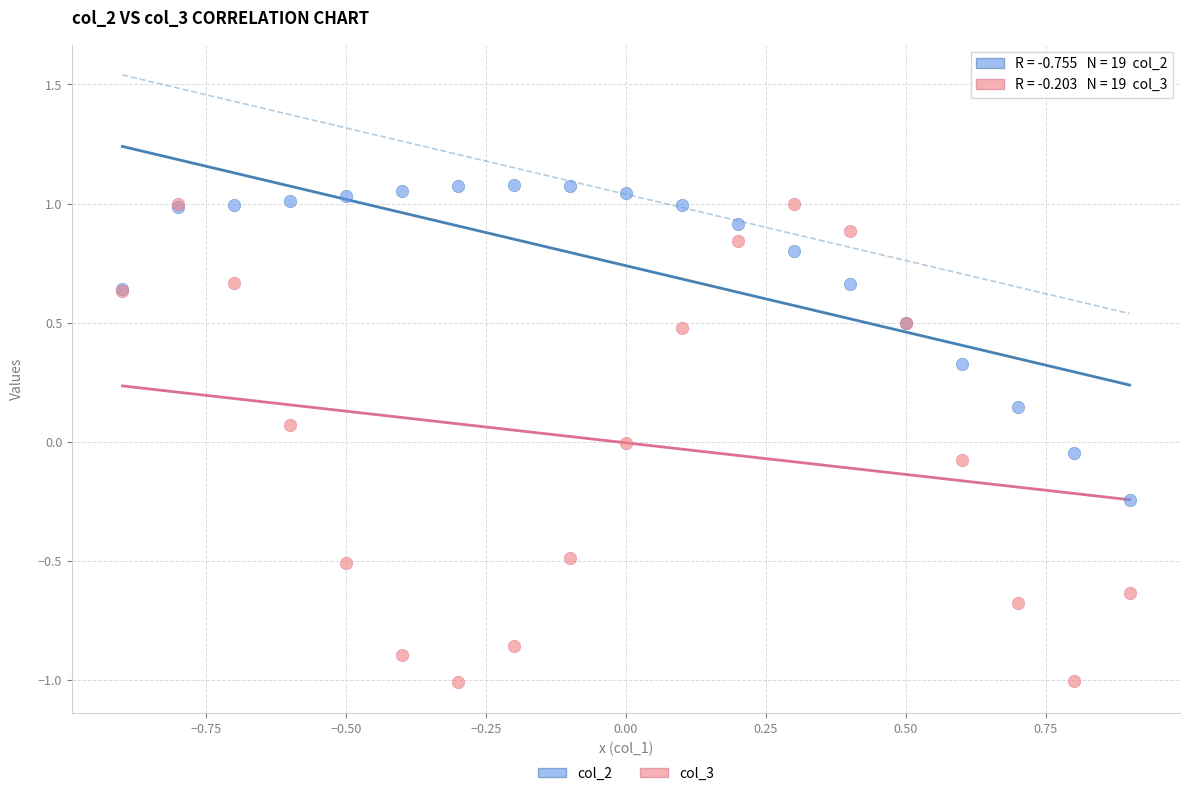

Which series reaches the minimum Y coordinate?

col_3